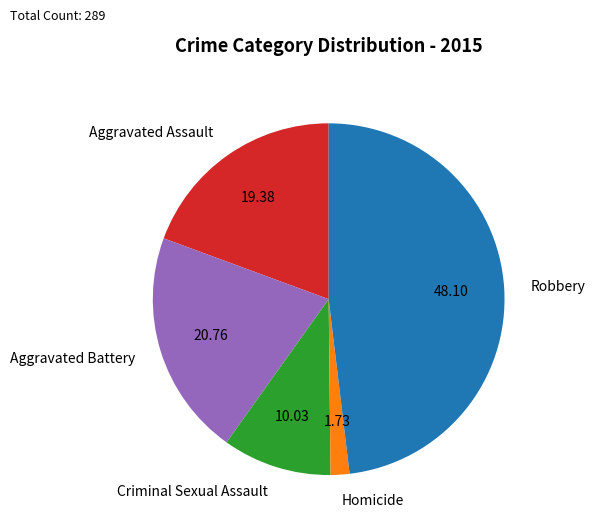

Is Homicide the majority of the pie?

No